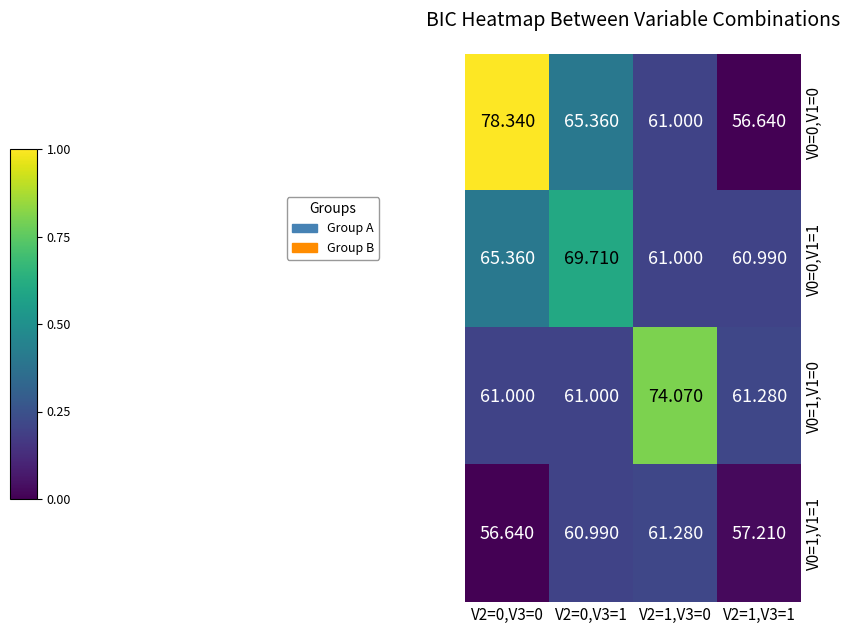

Is the value of V0=1,V1=1 at V2=1,V3=1 greater than the value of V0=0,V1=1 at V2=1,V3=0?

No